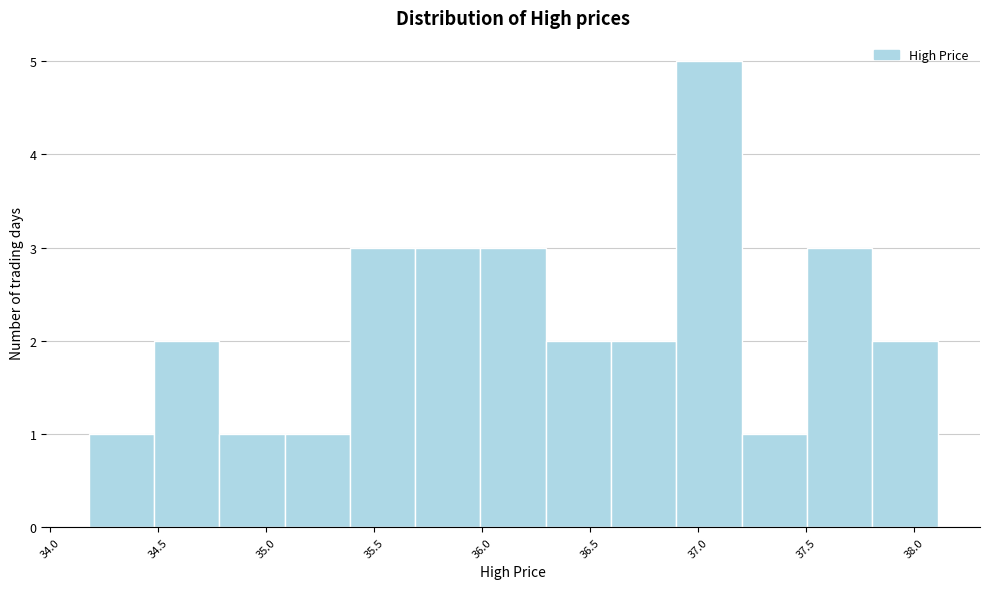

What is the height of the bar covering 36.6 to 36.9 on the x-axis? Neither the bar edges nor the heights are printed on the chart, so give them approximately, as read against the axes.

2